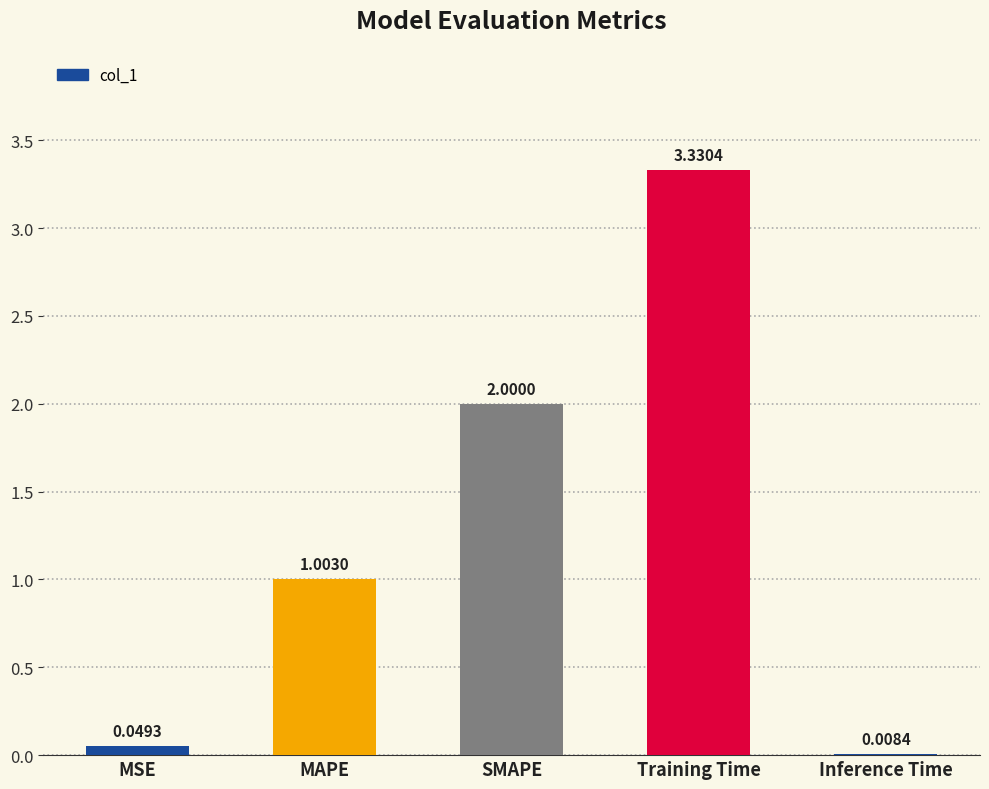

At which category does the chart reach its peak across all series?

Training Time